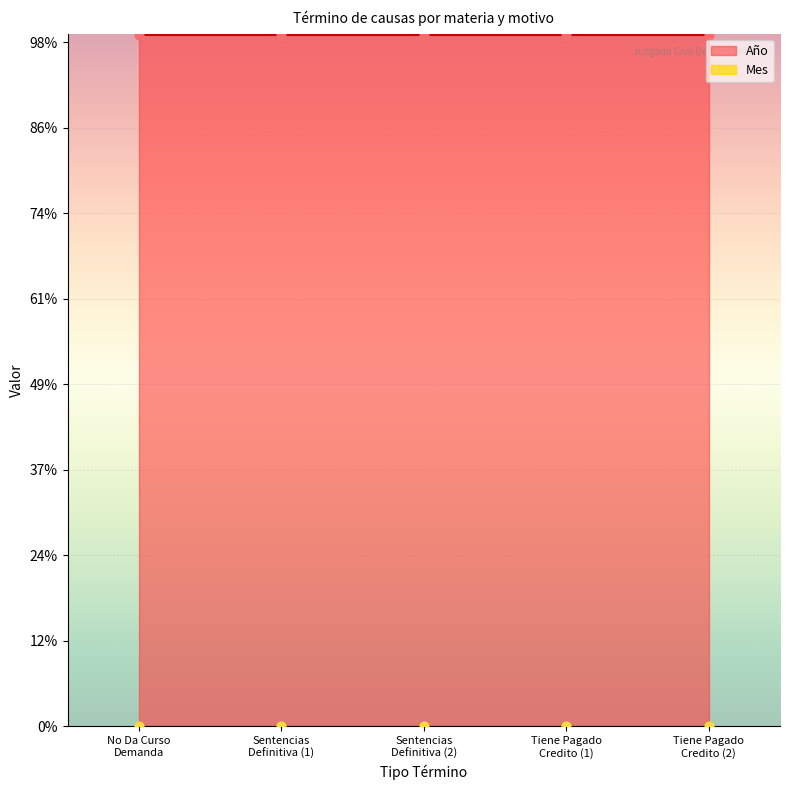

Which series reaches the maximum Y coordinate?

Año